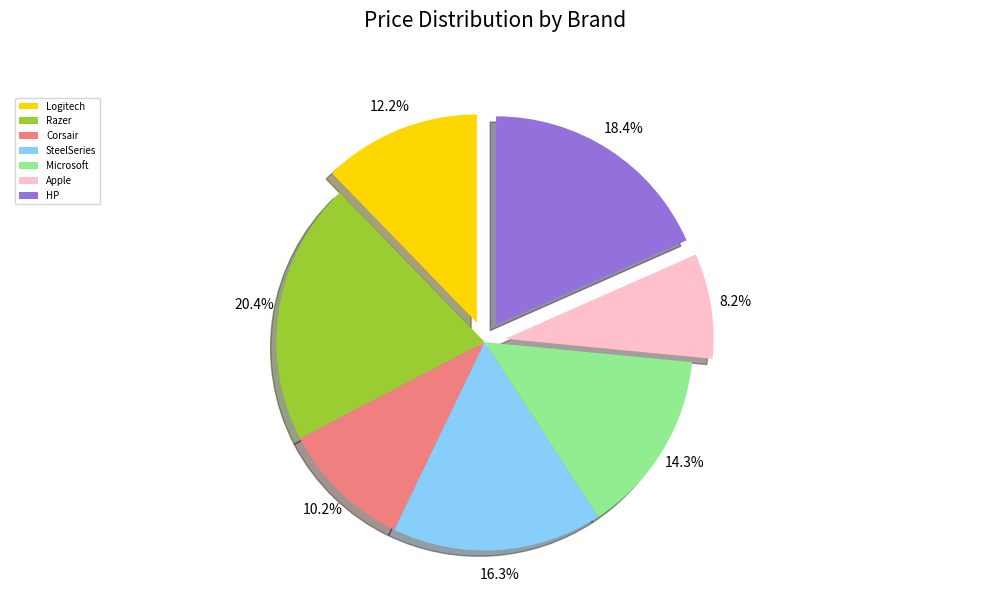

Does Microsoft represent more than half of the total?

No